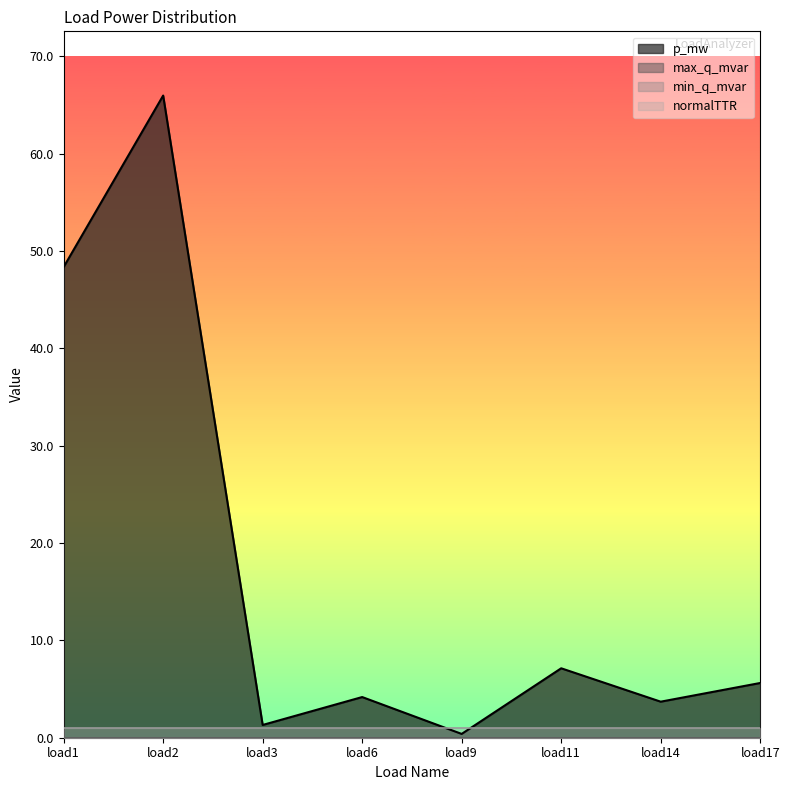

What is the difference between the highest and lowest values at load2?

66.0